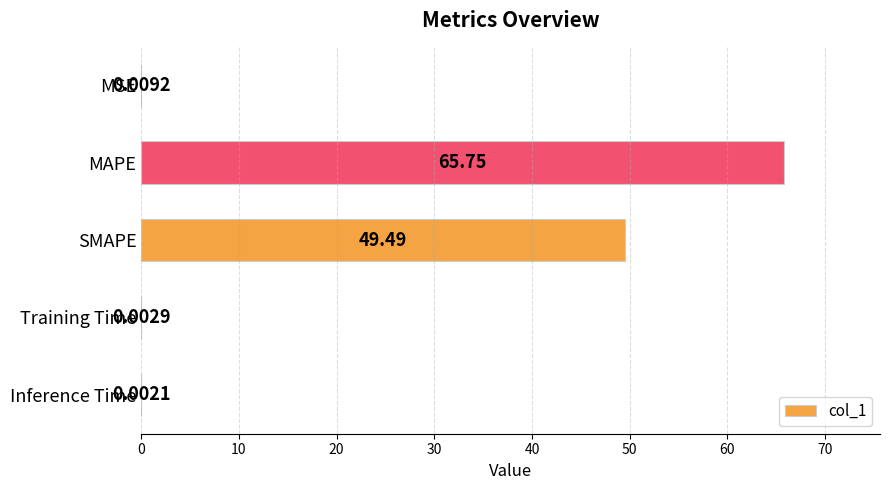

What is the maximum value shown in the chart?

65.8